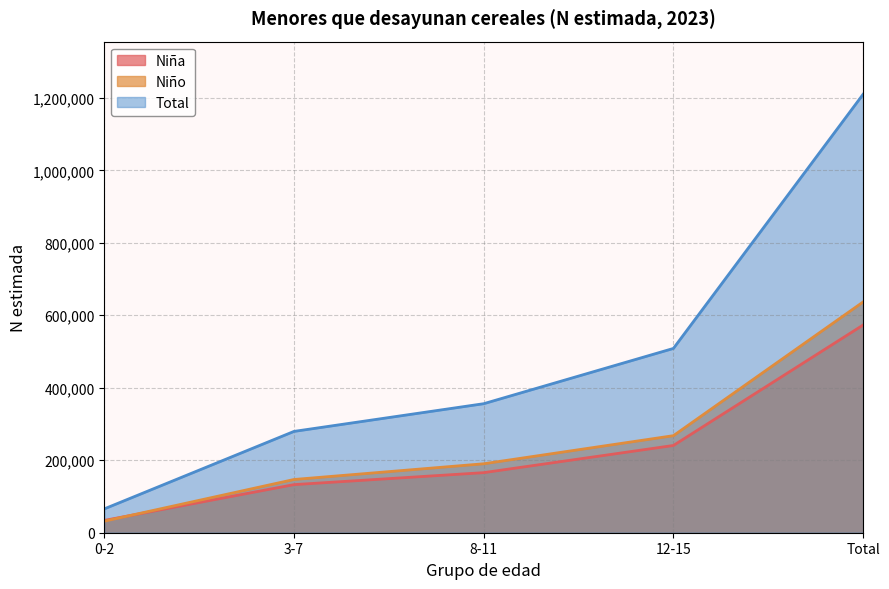

Where do Niña and Niño first cross each other?

0-2 and 3-7